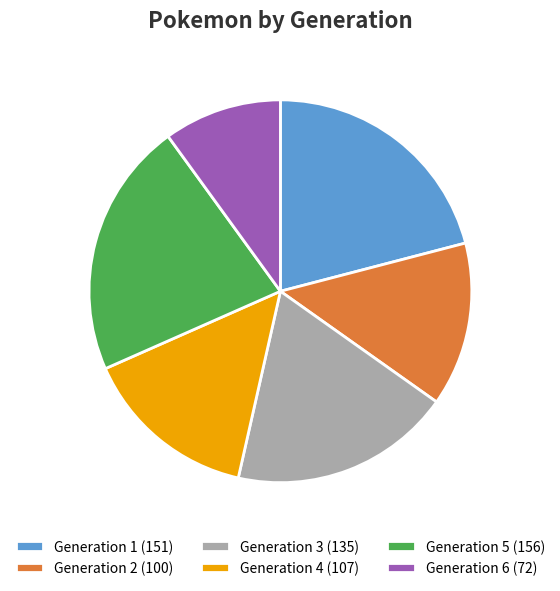

Rank the categories by value from highest to lowest.

Generation 5, Generation 1, Generation 3, Generation 4, Generation 2, Generation 6